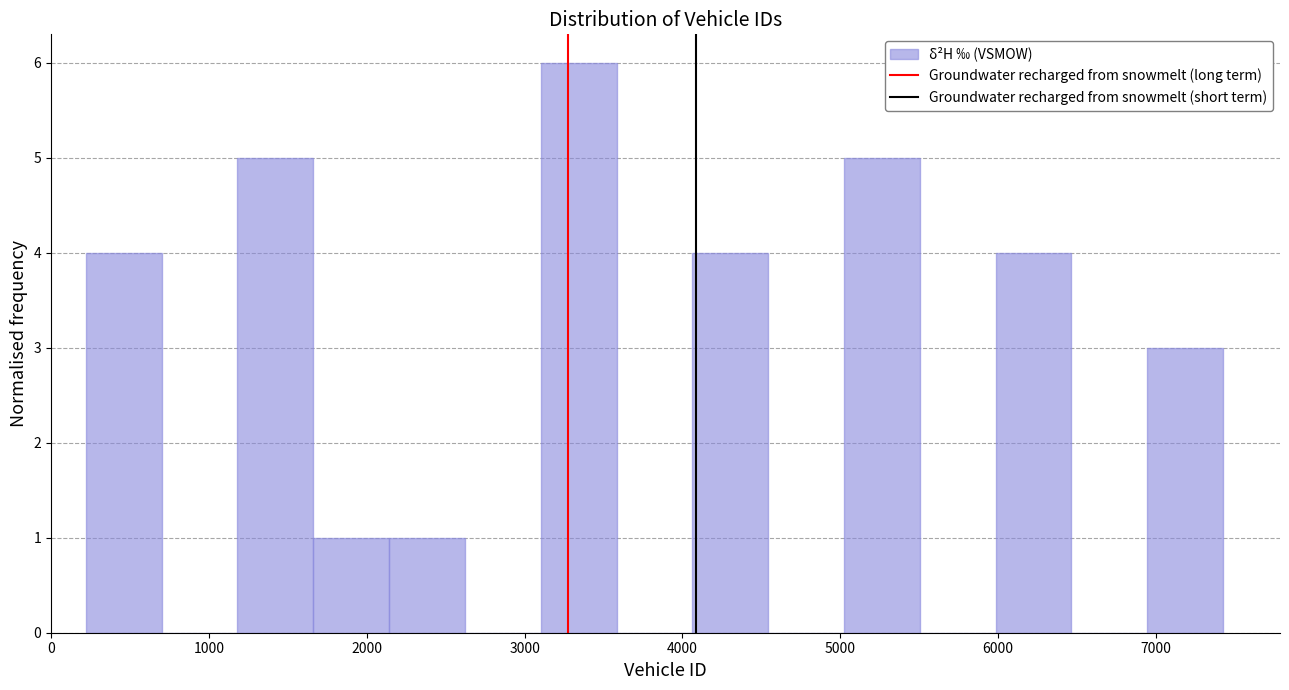

Reading left to right, transcribe this chart: for each bar, give the range it covers on the x-axis and its height. Neither the bar edges nor the heights are printed on the chart, so give them approximately, as read against the axes.

200 to 700: 4
700 to 1200: 0
1200 to 1700: 5
1700 to 2100: 1
2100 to 2600: 1
2600 to 3100: 0
3100 to 3600: 6
3600 to 4100: 0
4100 to 4500: 4
4500 to 5000: 0
5000 to 5500: 5
5500 to 6000: 0
6000 to 6500: 4
6500 to 6900: 0
6900 to 7400: 3